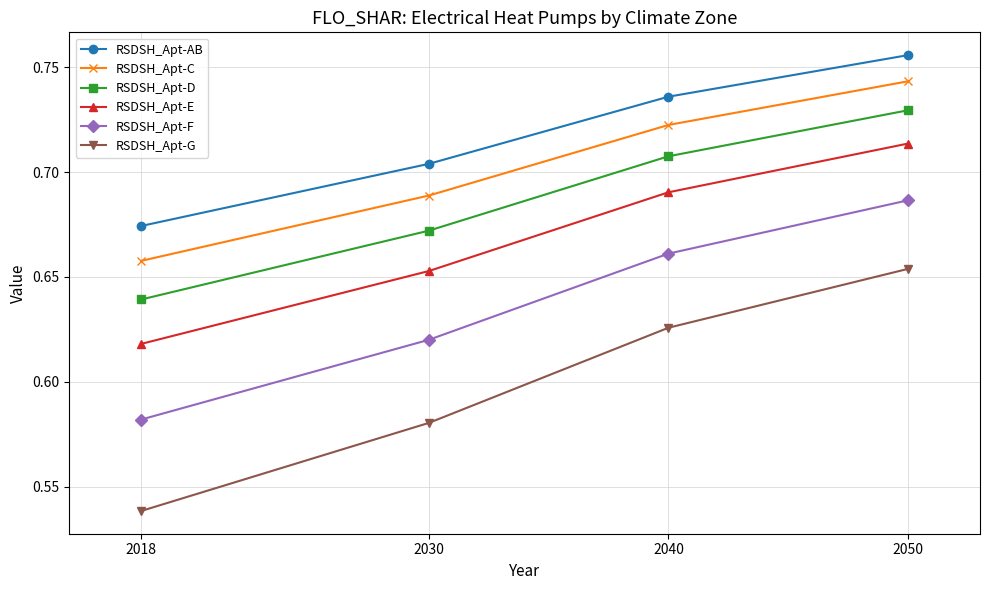

What are all the series names shown in the legend?

RSDSH_Apt-AB, RSDSH_Apt-C, RSDSH_Apt-D, RSDSH_Apt-E, RSDSH_Apt-F, RSDSH_Apt-G